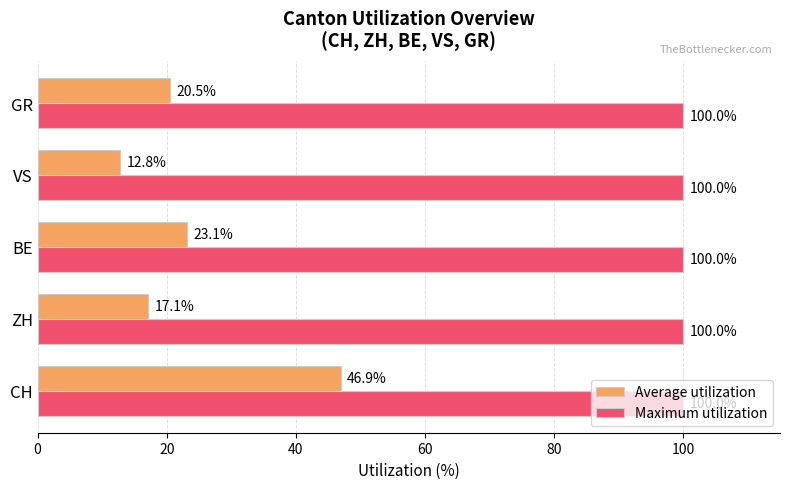

What are all the series names shown in the legend?

Average utilization, Maximum utilization